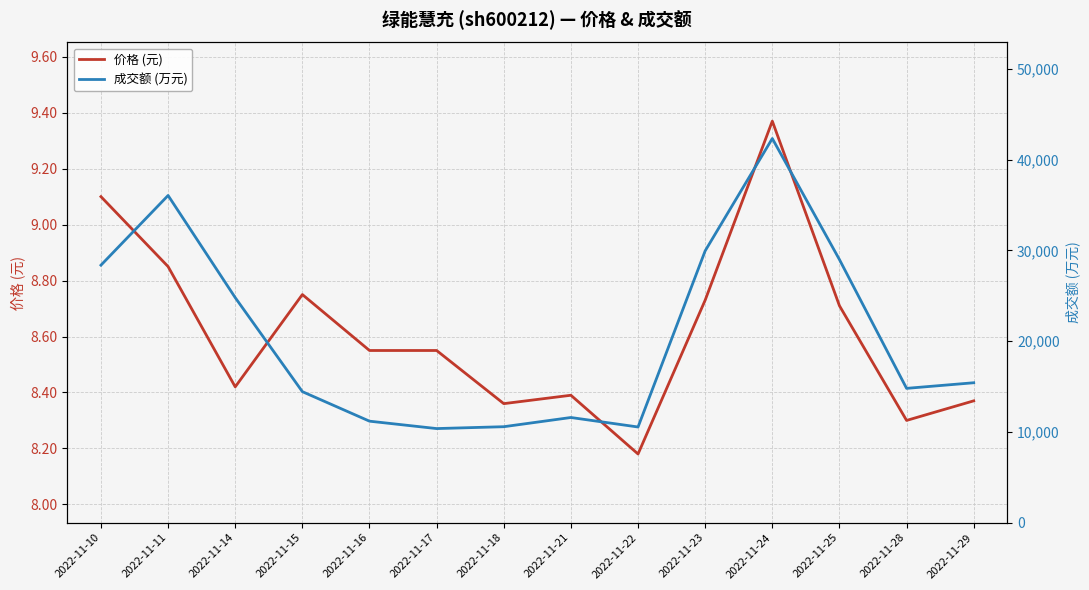

What is the total value across all series at 2022-11-23?

29956.7